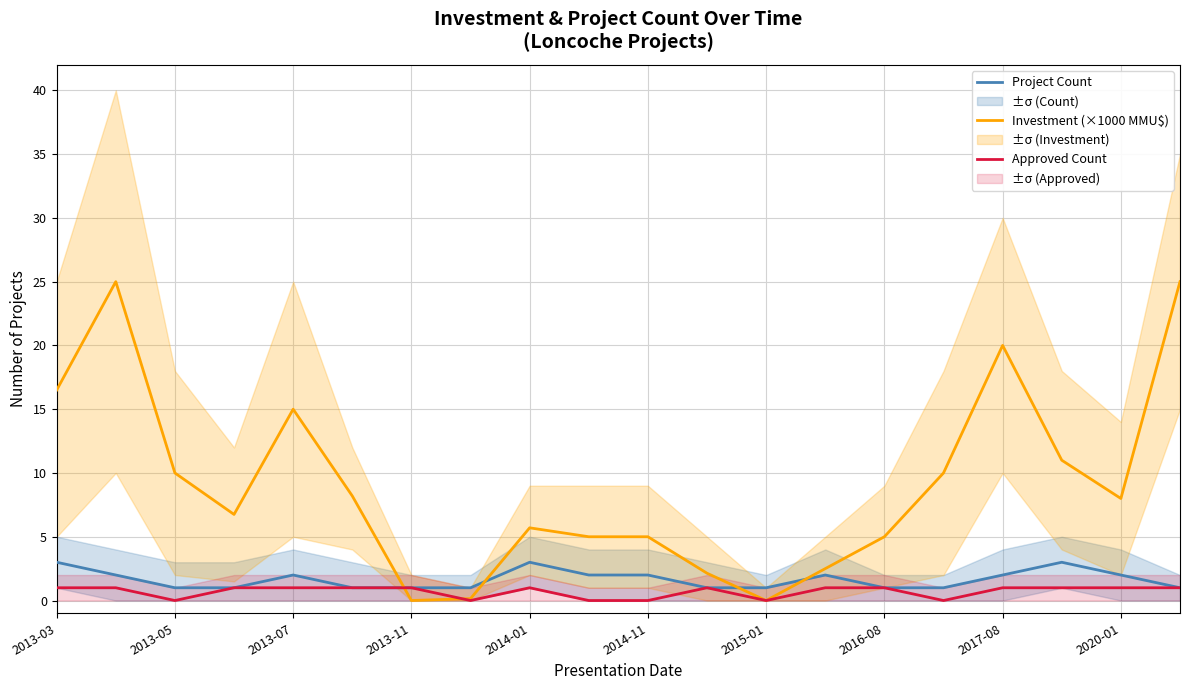

Count the Approved Count values in the range 0 to 1.

20